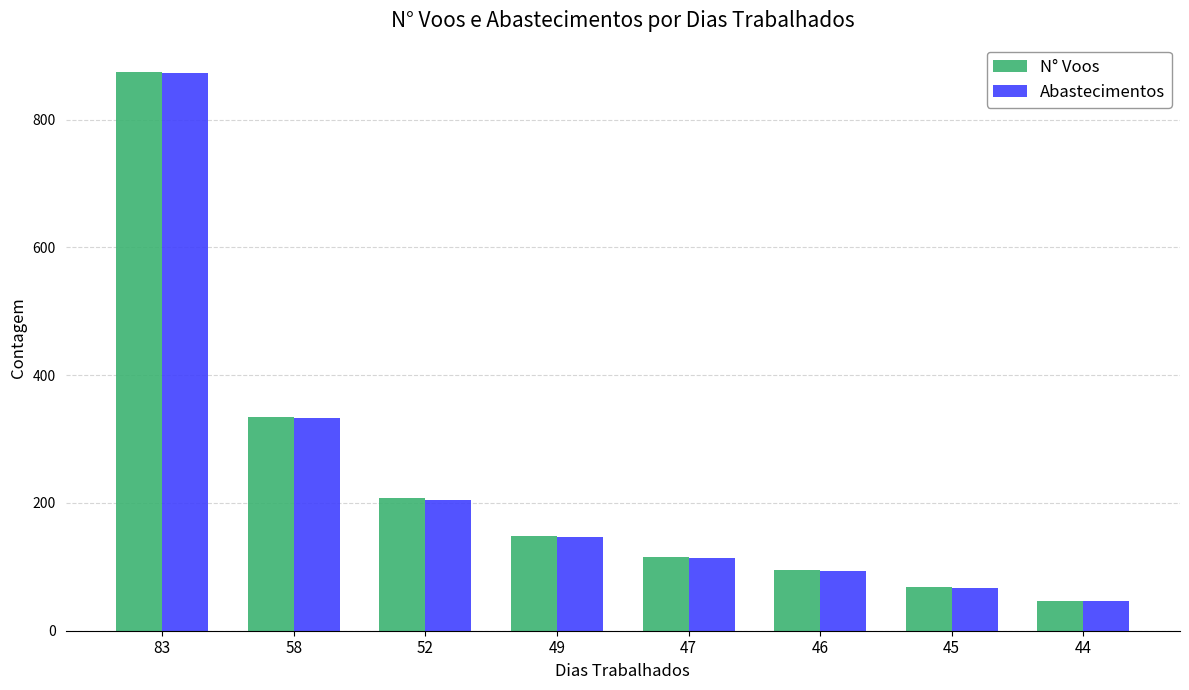

What is the total value across all series at 49?

296